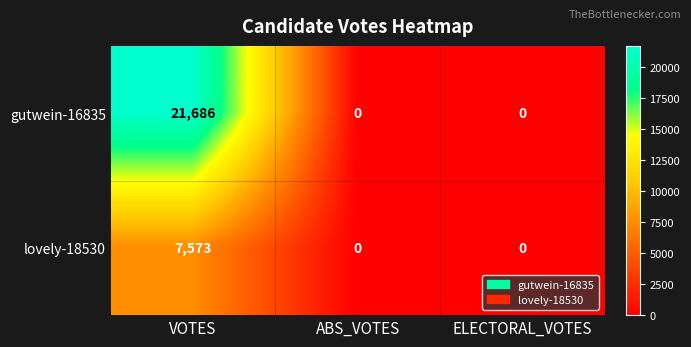

Which category has the highest value in the lovely-18530 series?

VOTES